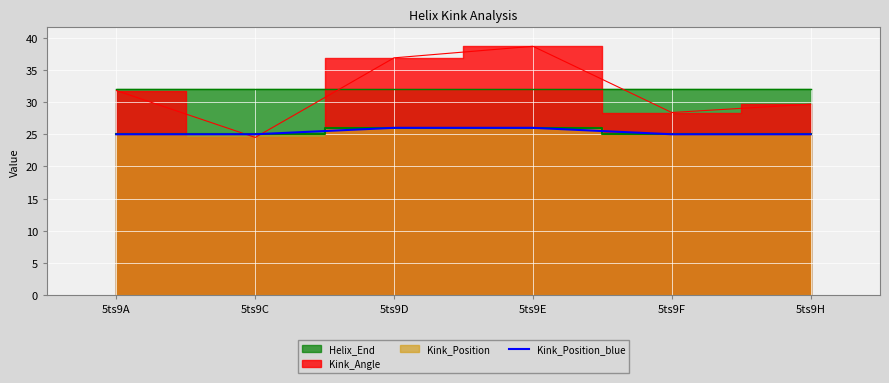

The Kink_Position_blue series shows 35 at 5ts9H. True or false?

False